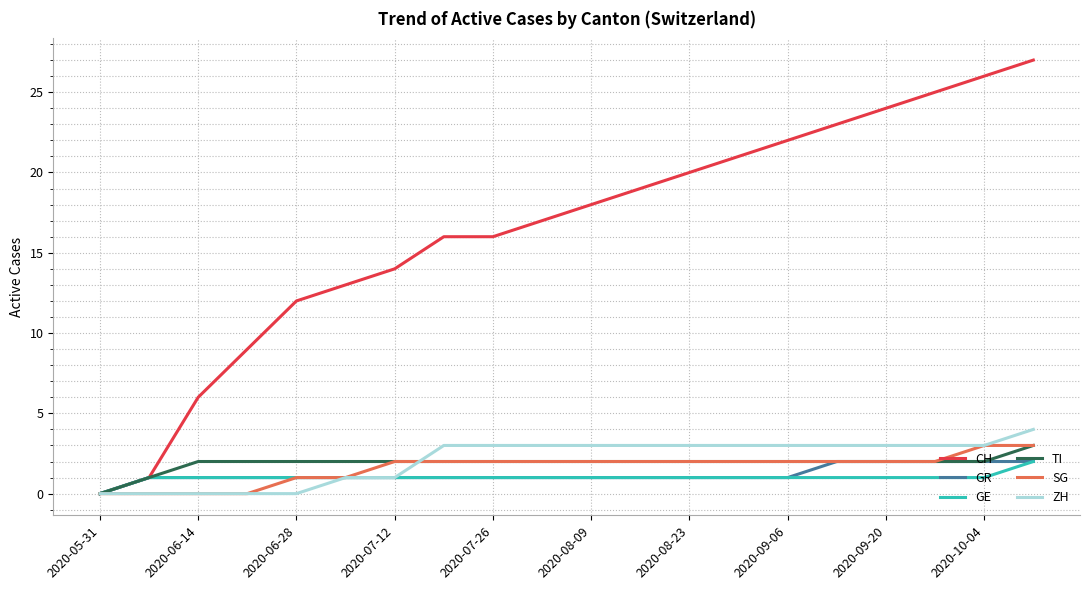

Which series has the widest spread of values?

CH